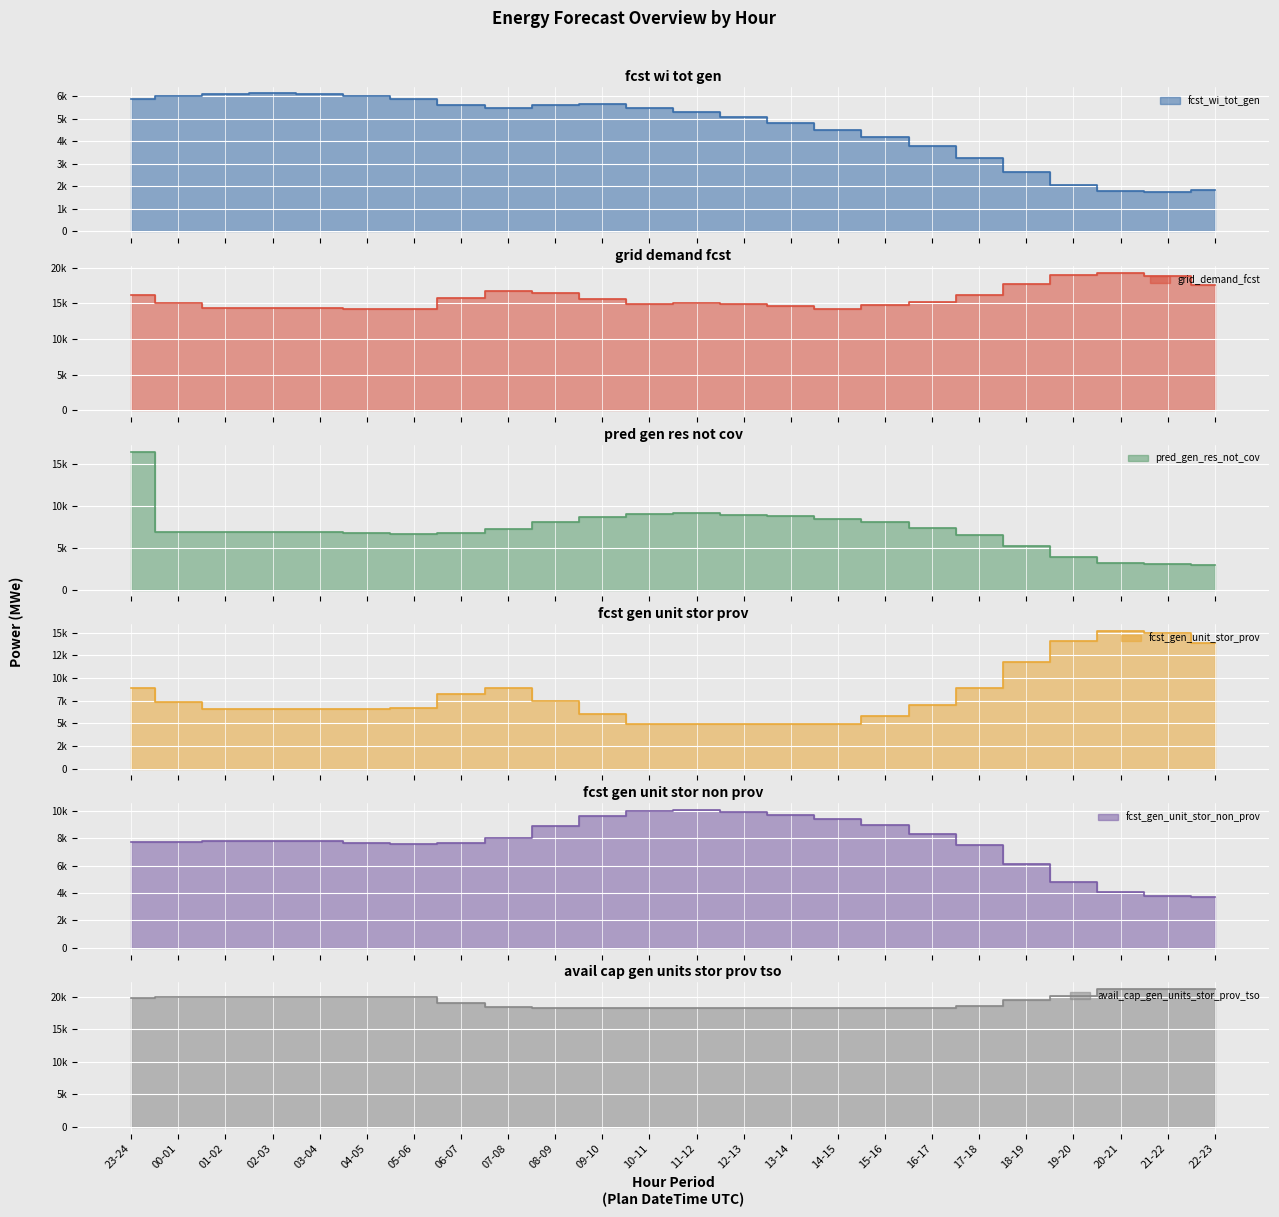

What are all the series names shown in the legend?

fcst_wi_tot_gen, grid_demand_fcst, pred_gen_res_not_cov, fcst_gen_unit_stor_prov, fcst_gen_unit_stor_non_prov, avail_cap_gen_units_stor_prov_tso